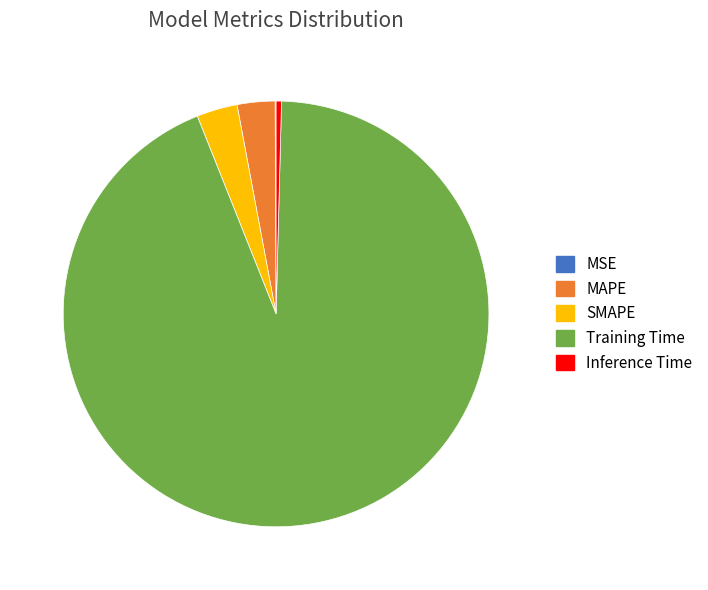

What is the largest slice in the pie chart?

Training Time